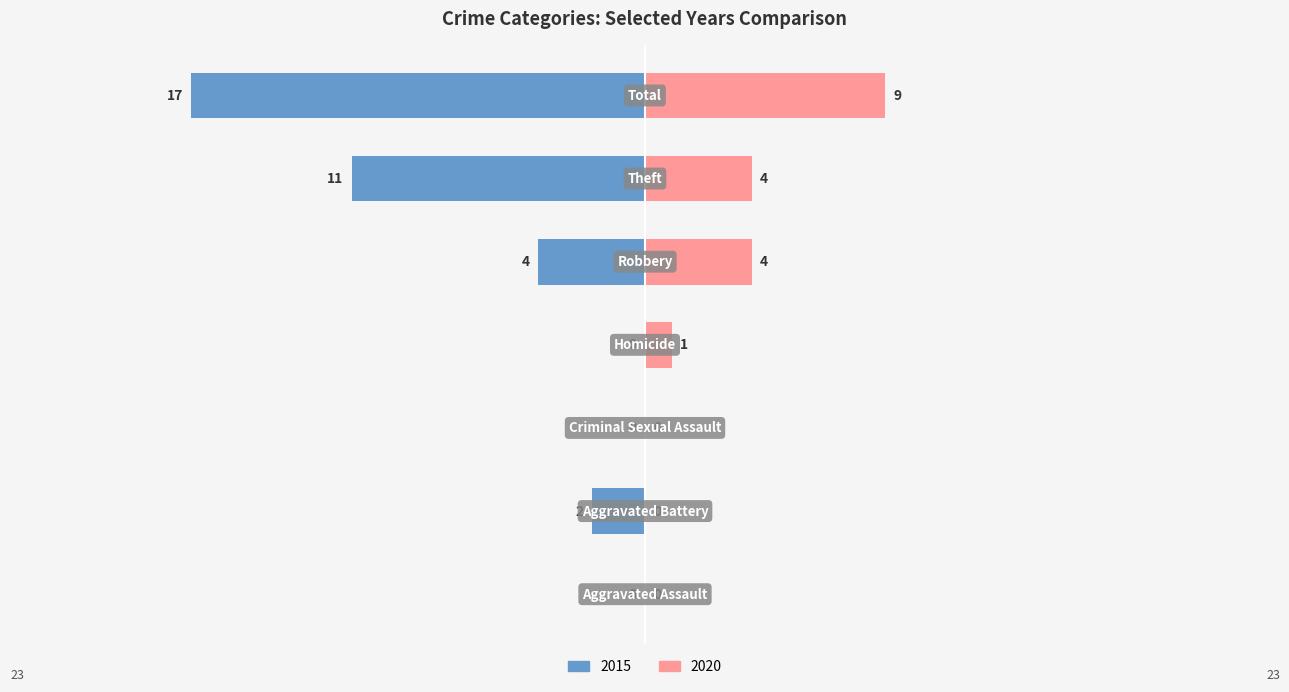

Reading right to left, what are all the values shown in this chart?

2015: Total=-17	Theft=-11	Robbery=-4	Homicide=0	Criminal Sexual Assault=0	Aggravated Battery=-2	Aggravated Assault=0
2020: Total=9	Theft=4	Robbery=4	Homicide=1	Criminal Sexual Assault=0	Aggravated Battery=0	Aggravated Assault=0